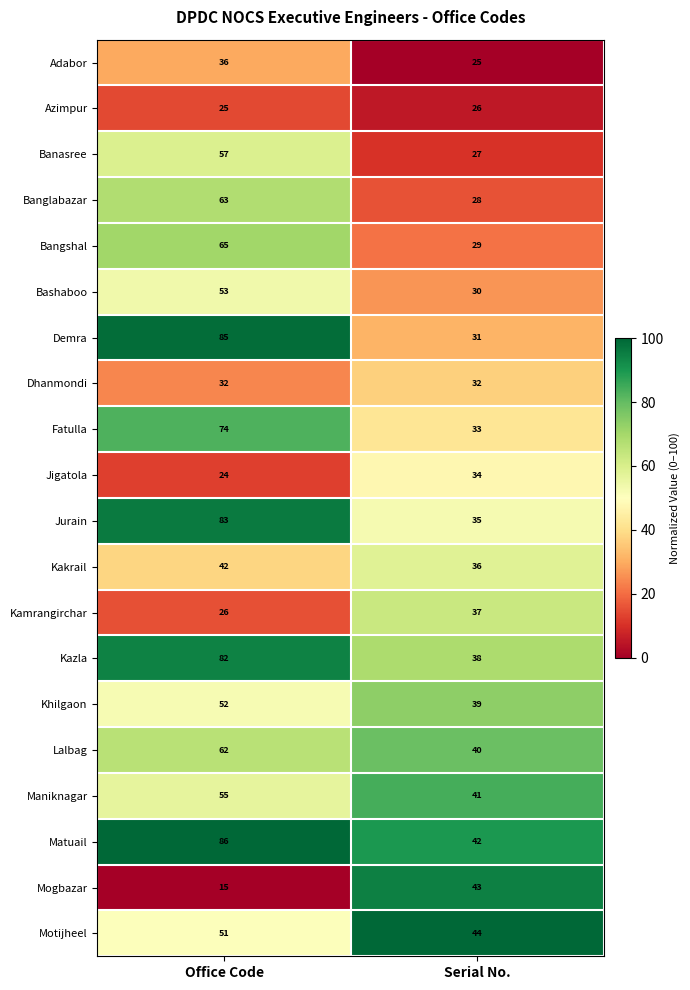

The Motijheel series shows 30 at Office Code. True or false?

False